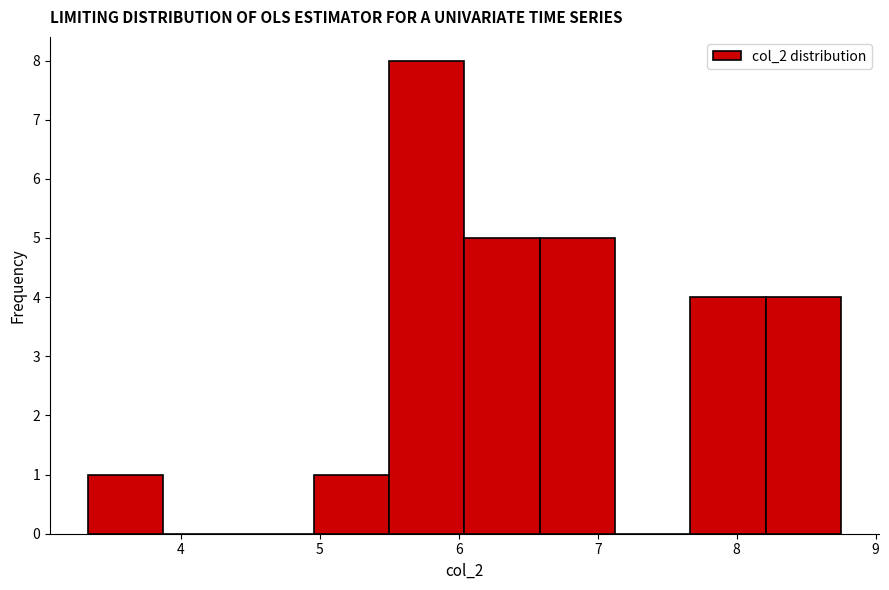

Reading left to right, transcribe this chart: for each bar, give the range it covers on the x-axis and its height. Neither the bar edges nor the heights are printed on the chart, so give them approximately, as read against the axes.

3.3 to 3.9: 1
3.9 to 4.4: 0
4.4 to 5.0: 0
5.0 to 5.5: 1
5.5 to 6.0: 8
6.0 to 6.6: 5
6.6 to 7.1: 5
7.1 to 7.7: 0
7.7 to 8.2: 4
8.2 to 8.8: 4